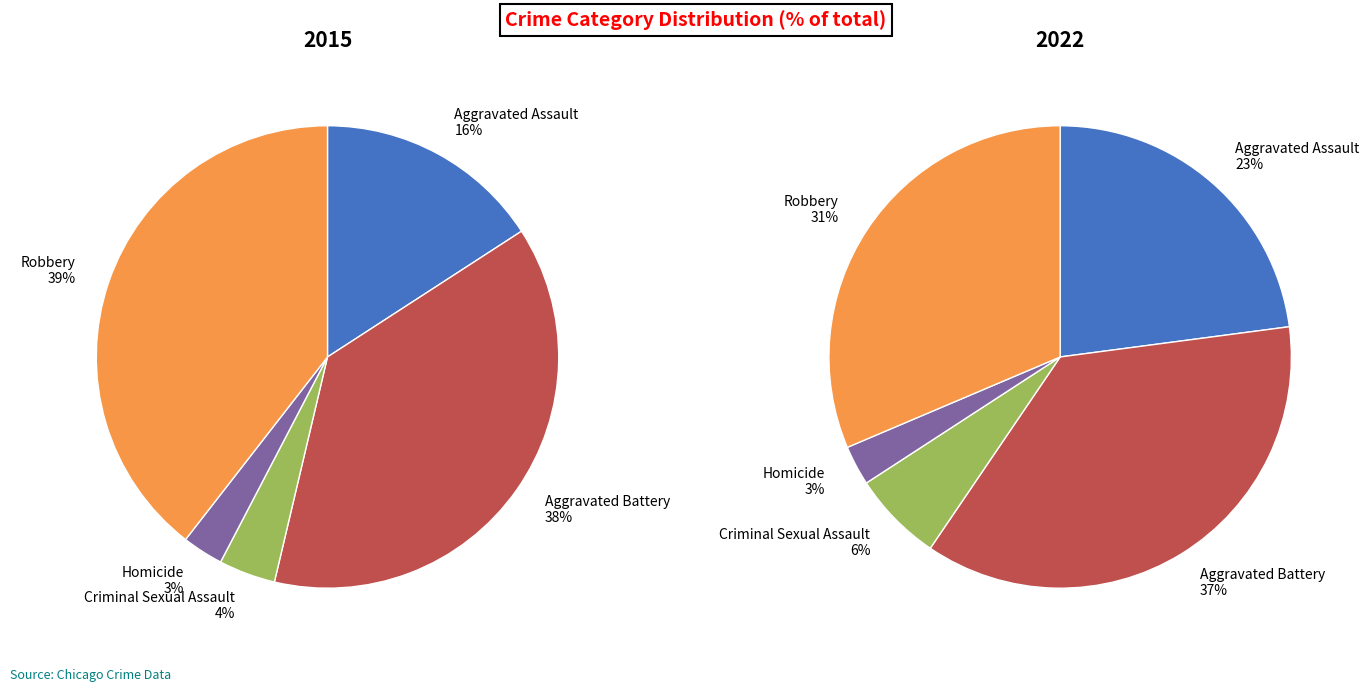

Is there a majority slice in this chart?

No